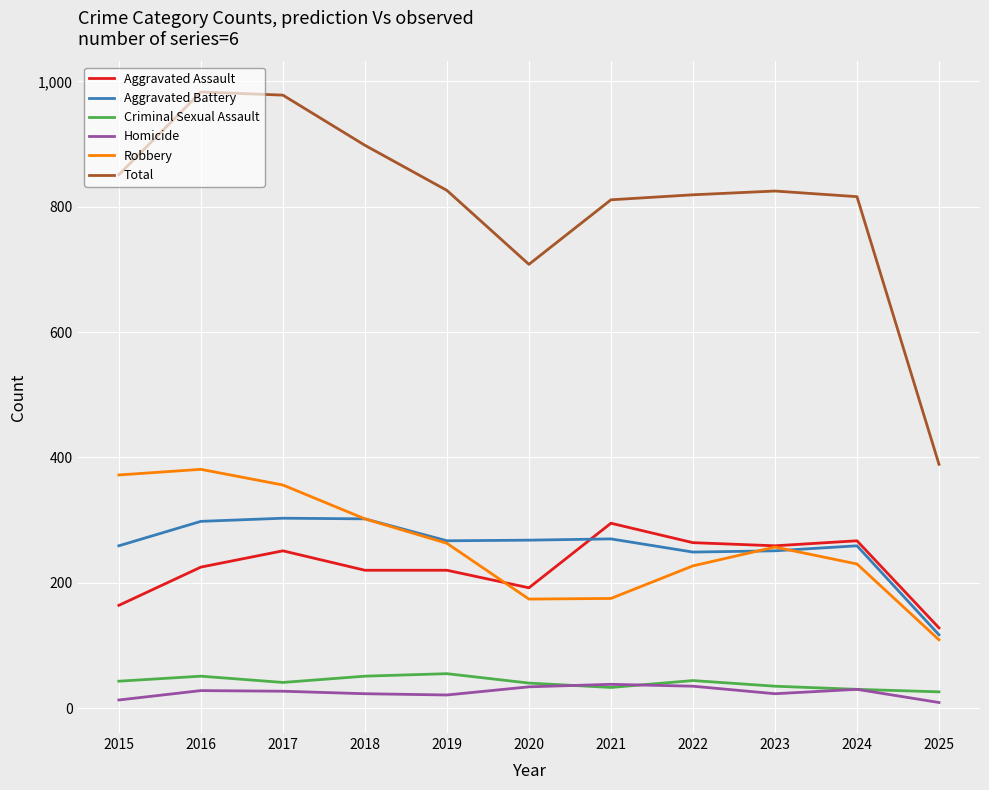

Does the chart have visible grid lines?

Yes